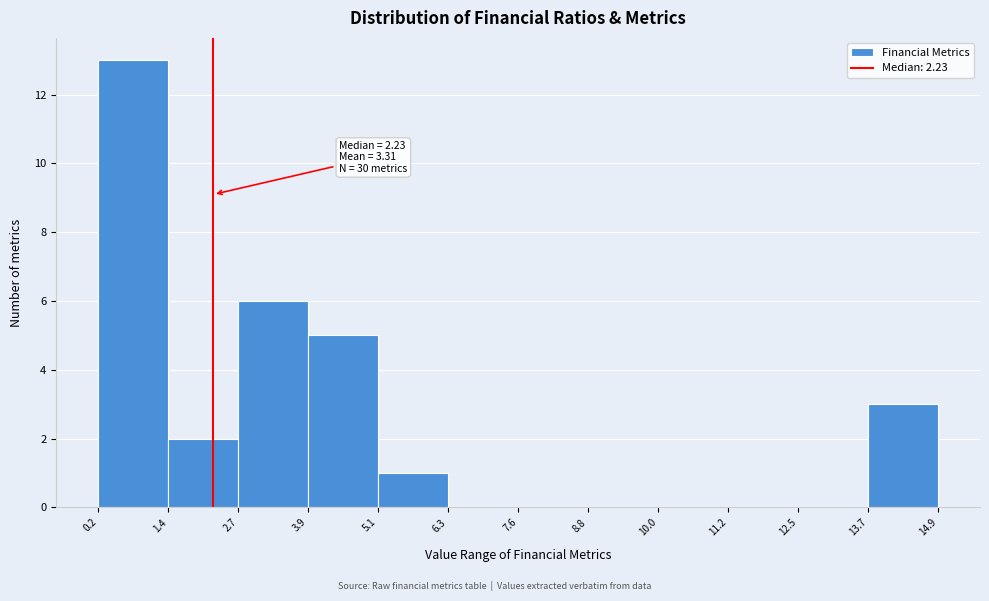

Over which range of the x-axis is the bar tallest?

0.2 to 1.4